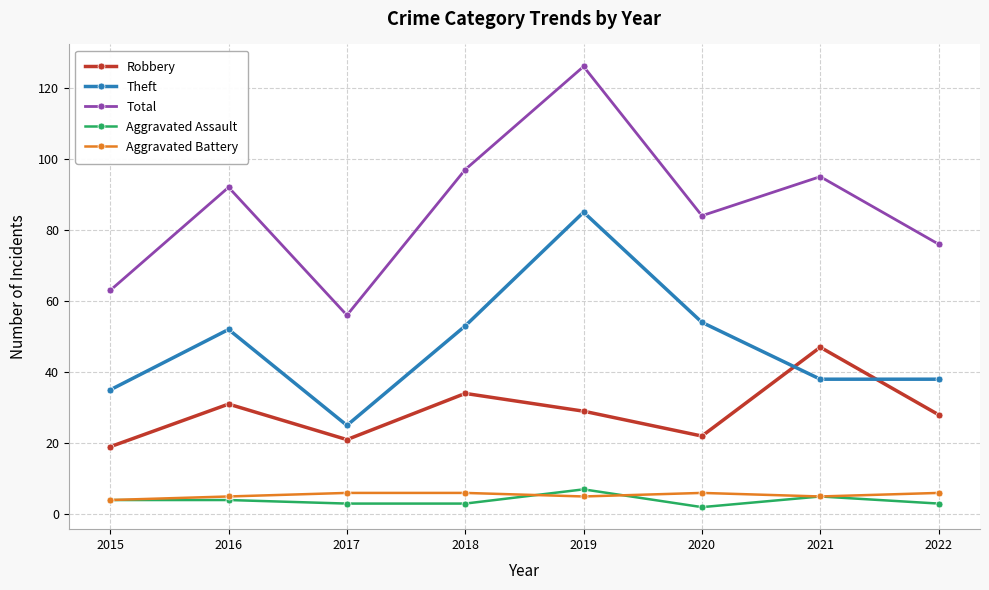

True or false: Robbery and Aggravated Assault cross at least once.

False